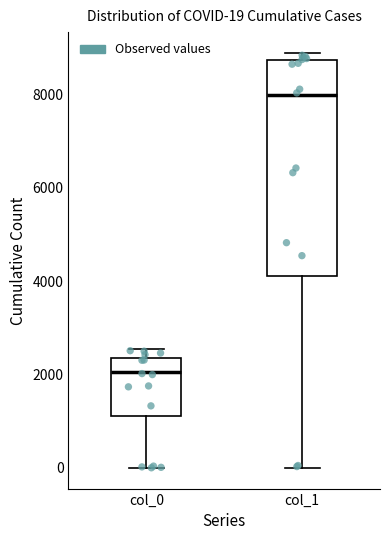

Which box's median line is the lowest?

col_0